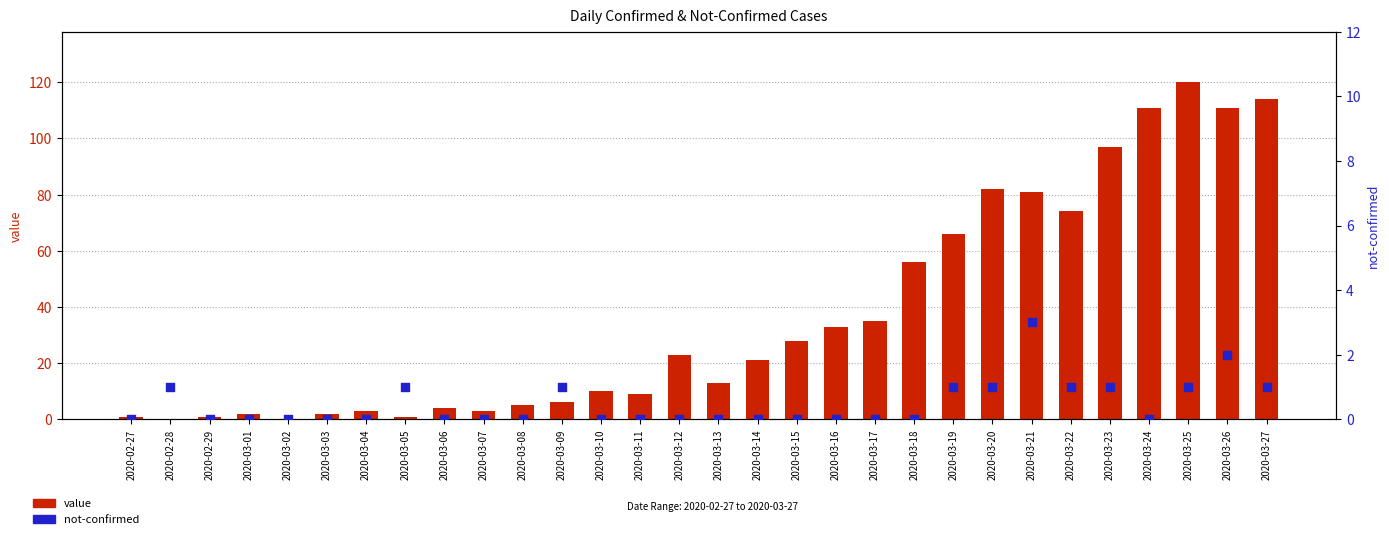

Is the value of value at 2020-03-16 greater than the value of not-confirmed at 2020-03-08?

Yes